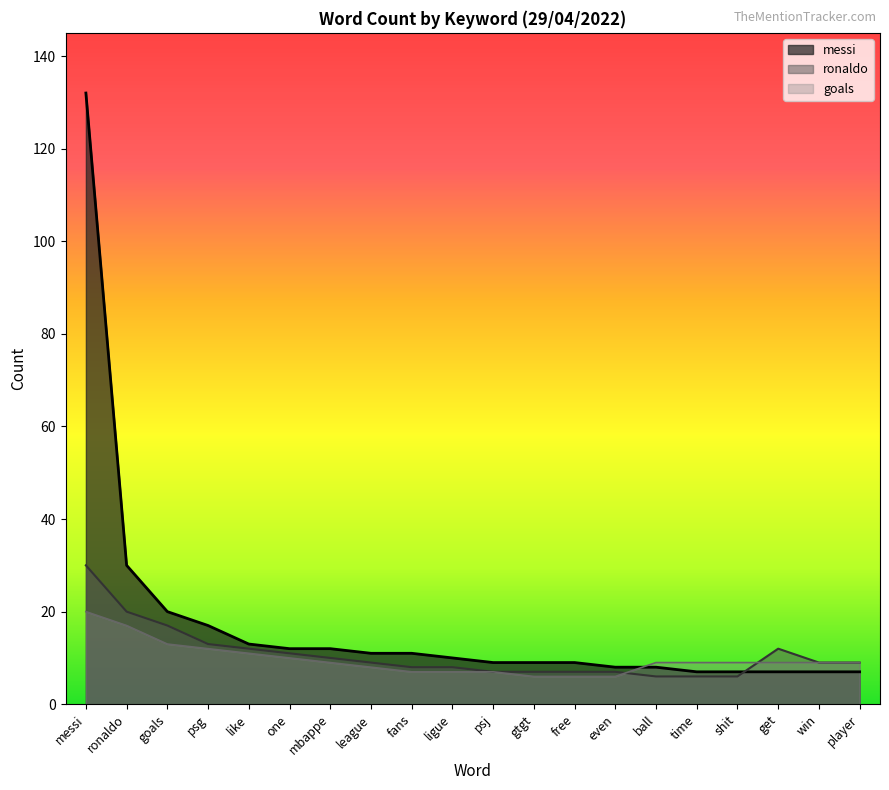

Which category has the lowest value in the goals series?

gtgt